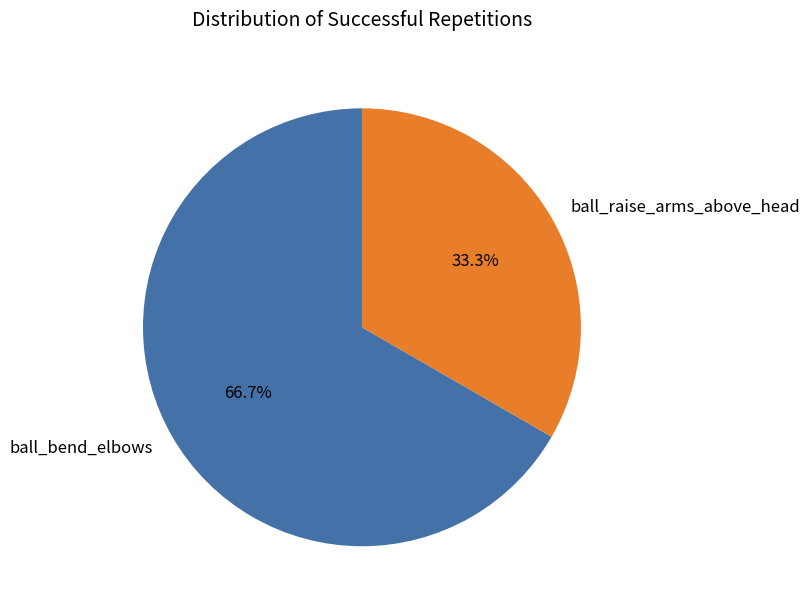

To the nearest percent, what is the combined percentage of ball_bend_elbows and ball_raise_arms_above_head?

100%